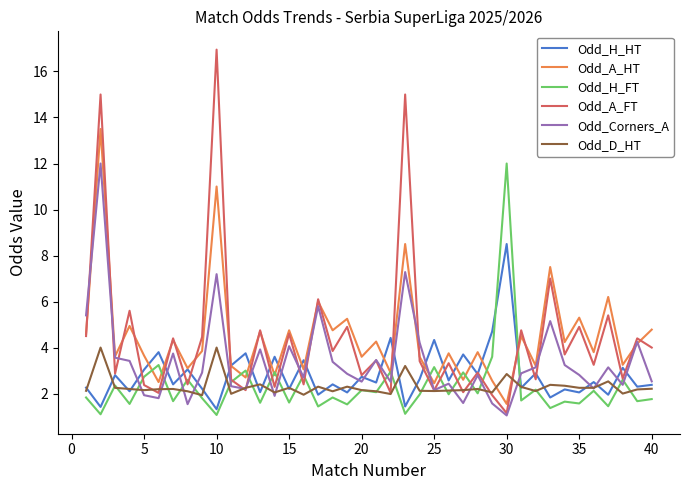

What is the lowest value of the Odd_D_HT series?

1.9